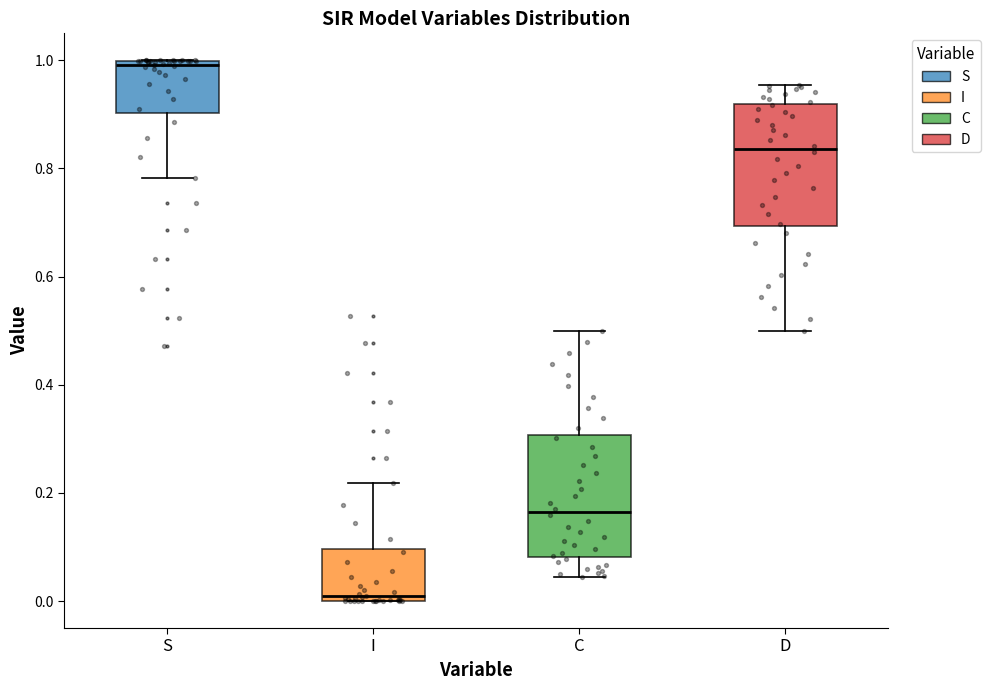

Reading left to right, read every box against the y-axis: the position of its median line, the range the box covers, and the ends of its whiskers. The values are not printed on the chart, so give them approximately, as read against the axis.

S: median 1.00 (just below the box's upper edge), box 0.90 to 1.00, whiskers 0.78 to 1.00
I: median 0.00 (just above the box's lower edge), box 0.00 to 0.10, whiskers 0.00 to 0.22
C: median 0.16, box 0.08 to 0.30, whiskers 0.04 to 0.50
D: median 0.84, box 0.70 to 0.92, whiskers 0.50 to 0.96